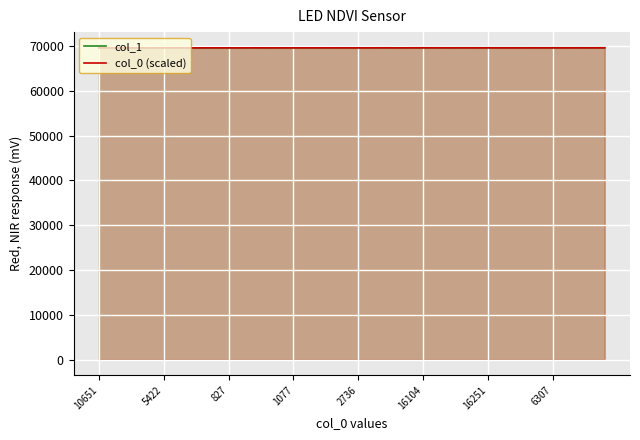

True or false: col_0 (scaled) and col_1 cross at least once.

True